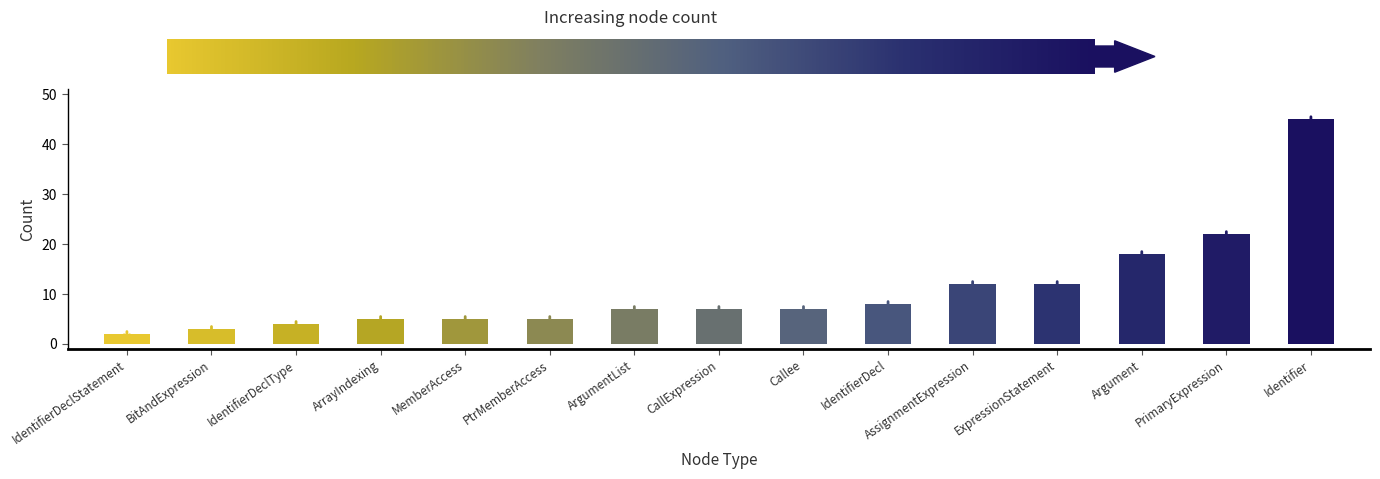

The chart shows a value of 5 at BitAndExpression. True or false?

False